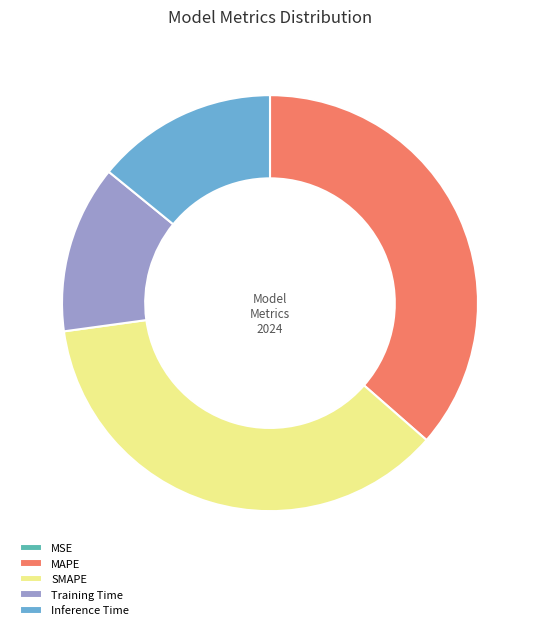

Does Training Time account for over 50% of the chart?

No